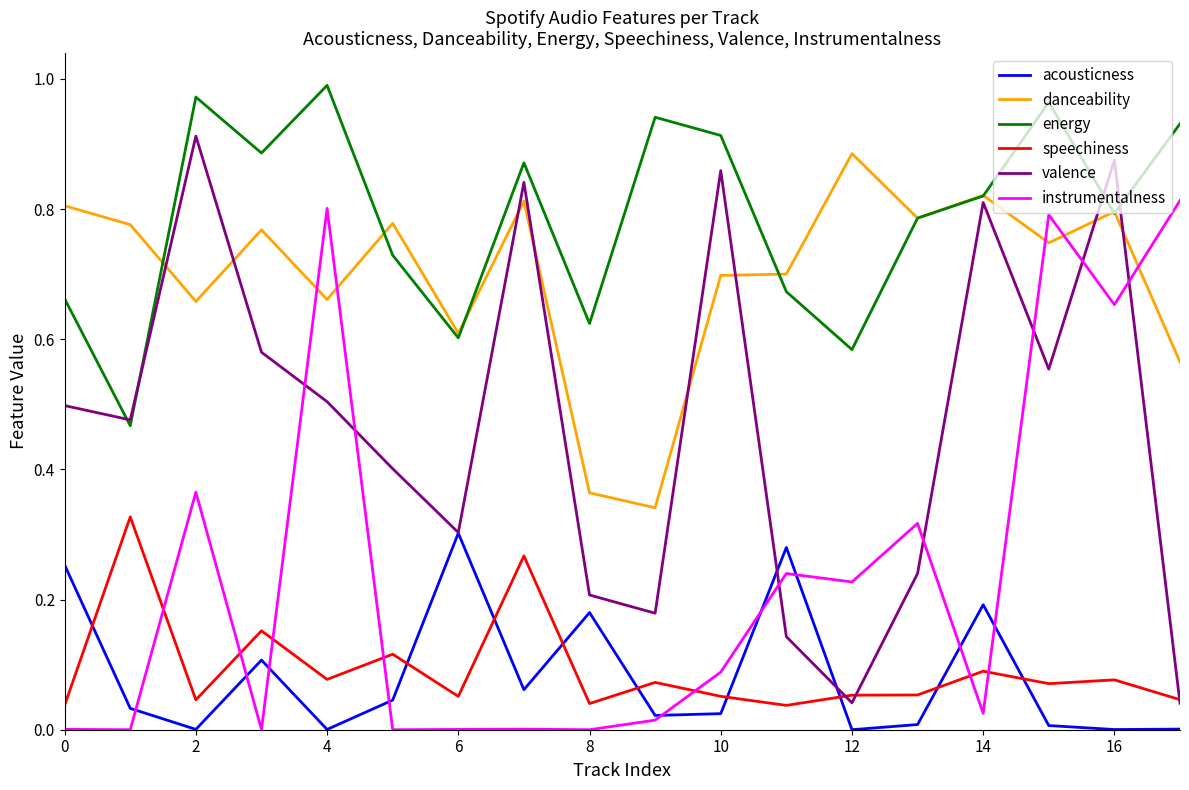

Which series has the largest total across all categories?

energy